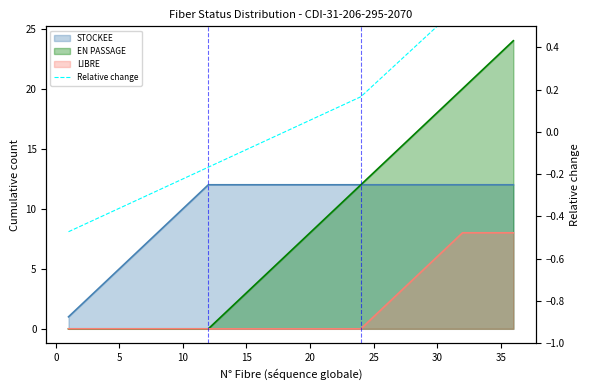

What is the difference between the maximum and minimum values?

1.2